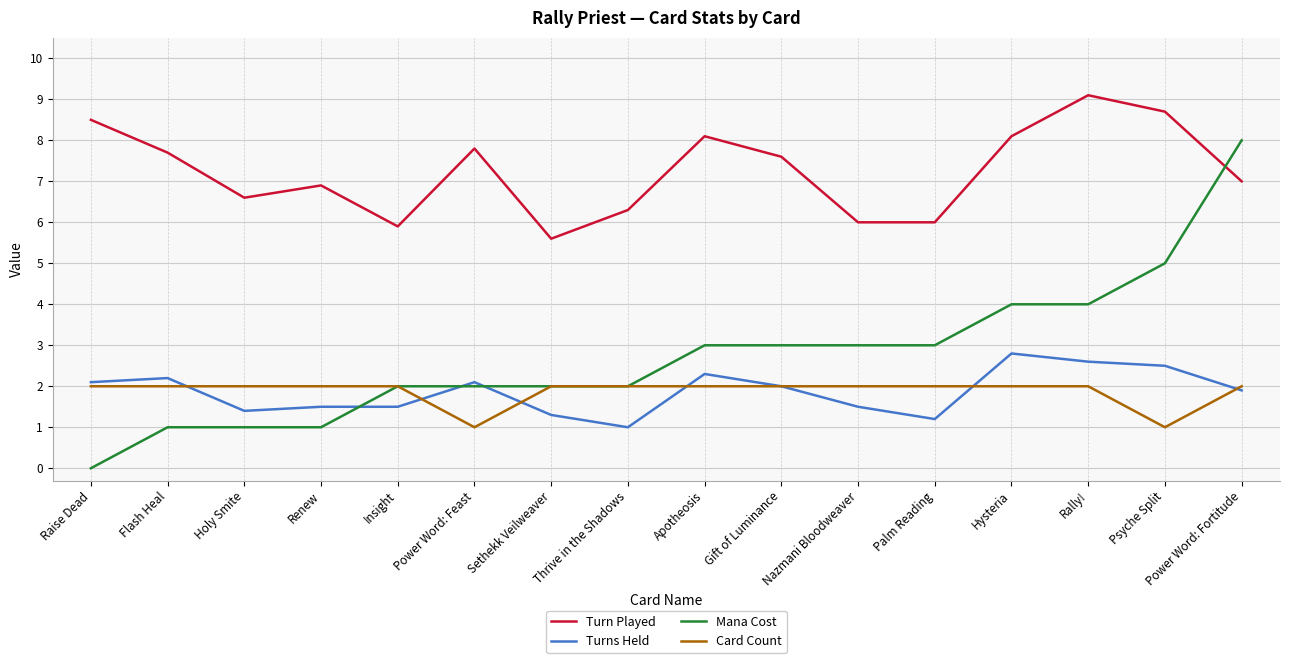

What is the average value of the Card Count series?

1.9